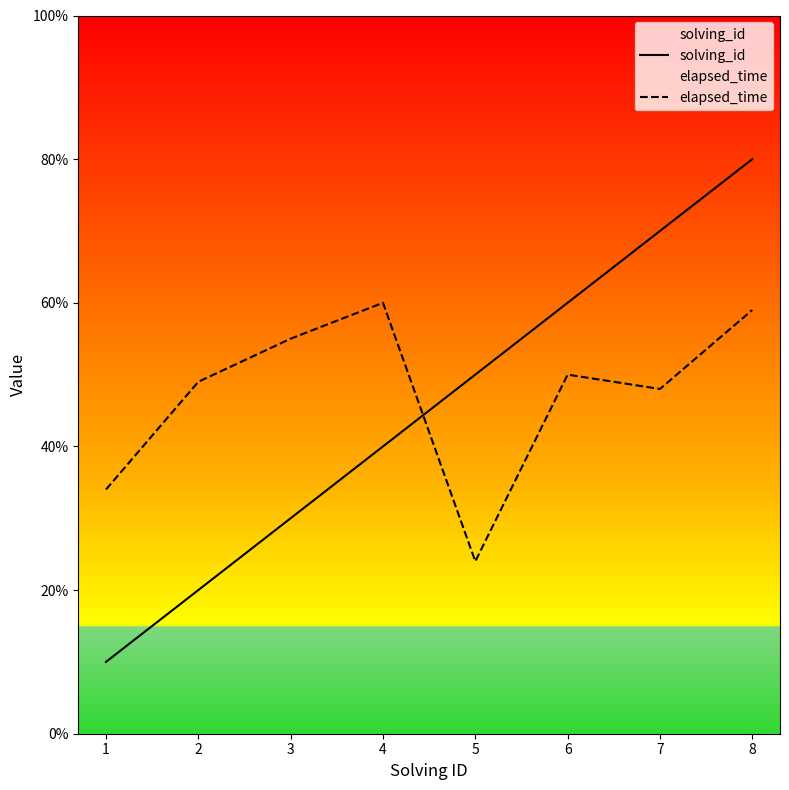

What is the difference between the solving_id values at 5 and 7?

20